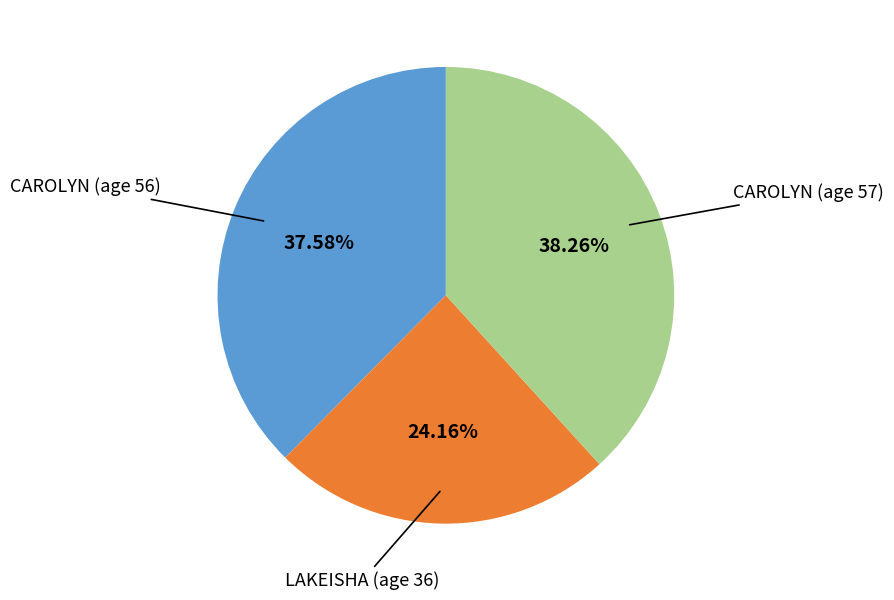

Count the number of slices in the pie.

3